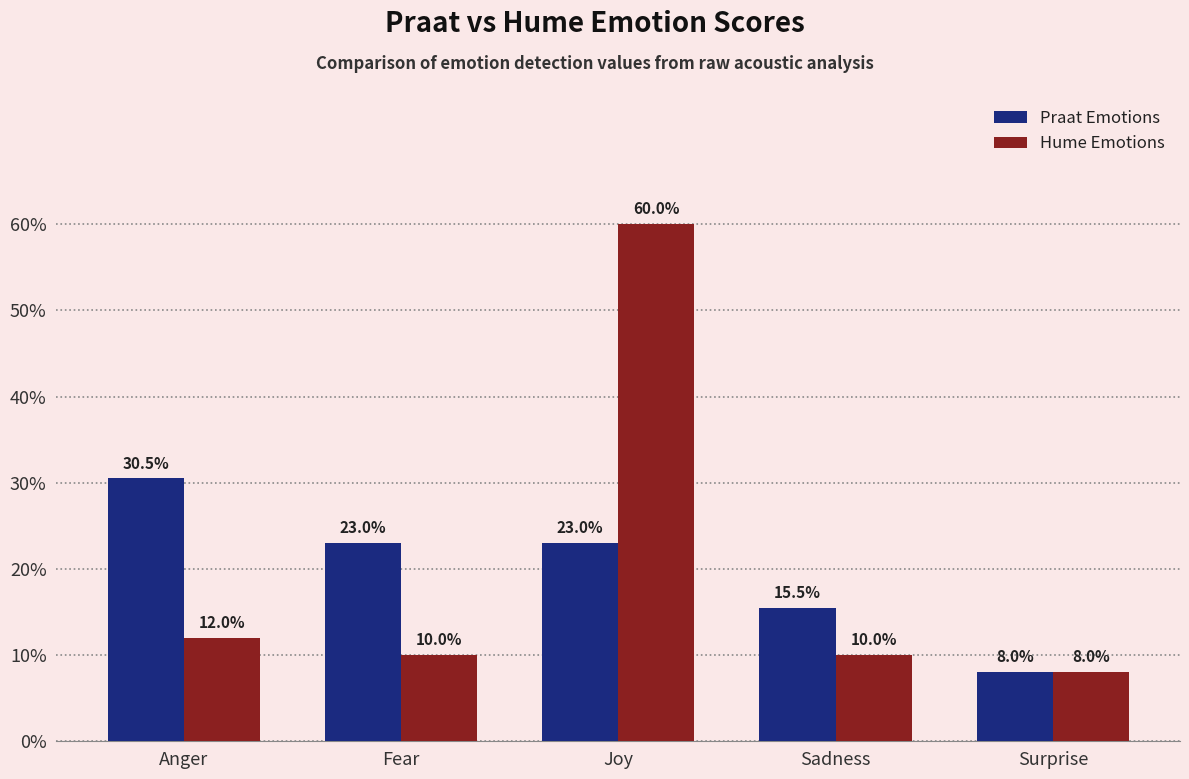

Reading left to right, extract all data points from this chart.

Praat Emotions: Anger=0.3	Fear=0.2	Joy=0.2	Sadness=0.2	Surprise=0.1
Hume Emotions: Anger=0.1	Fear=0.1	Joy=0.6	Sadness=0.1	Surprise=0.1